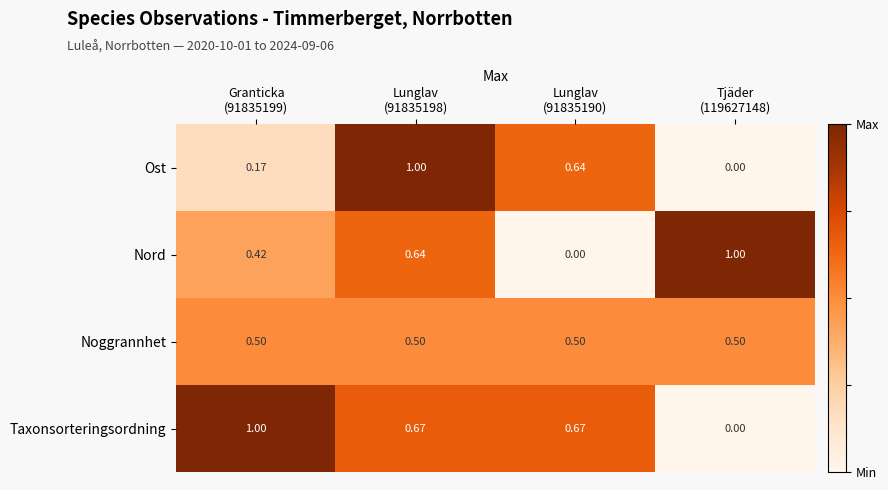

Which series has the largest total across all categories?

Taxonsorteringsordning